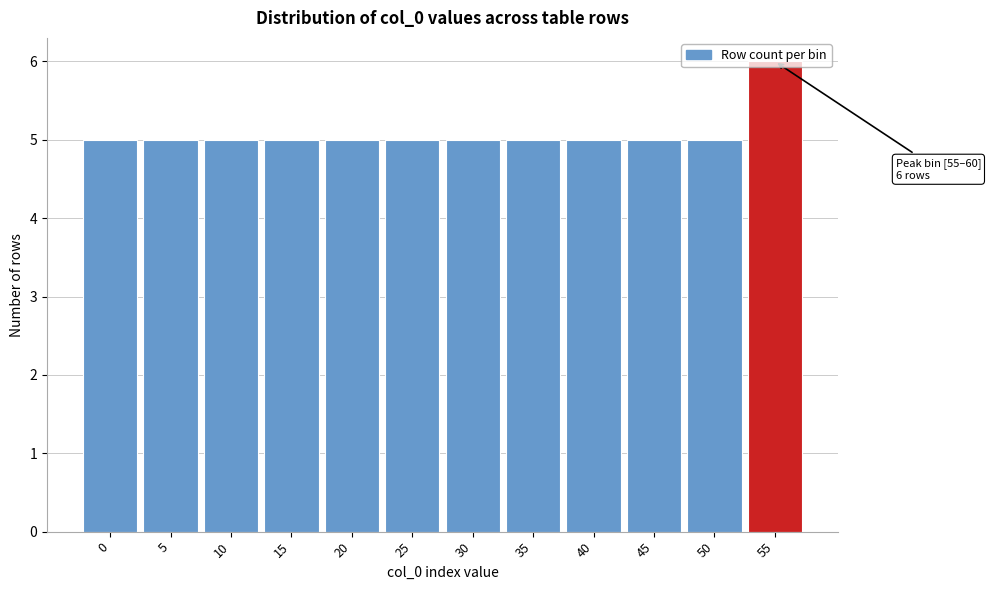

What is the maximum value shown in the chart?

6